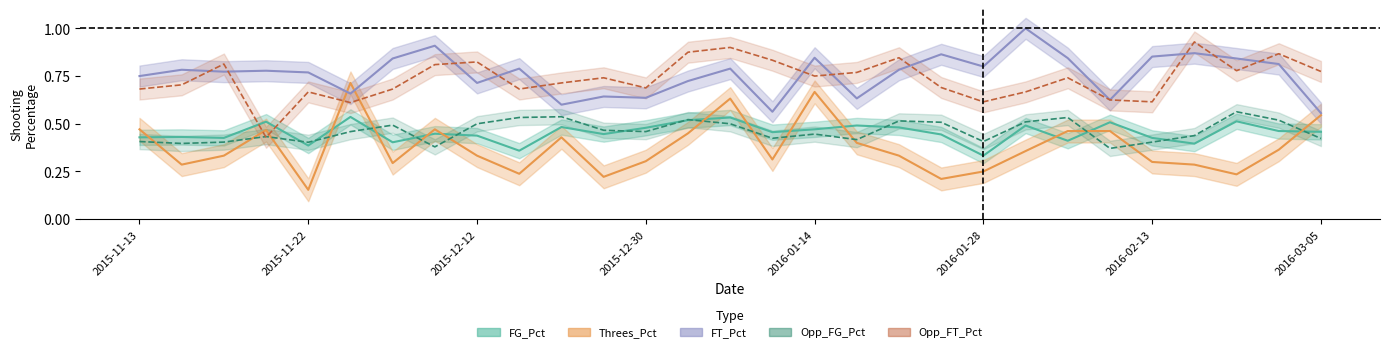

The value of FT_Pct at 2015-11-20 is 0.8. True or false?

True